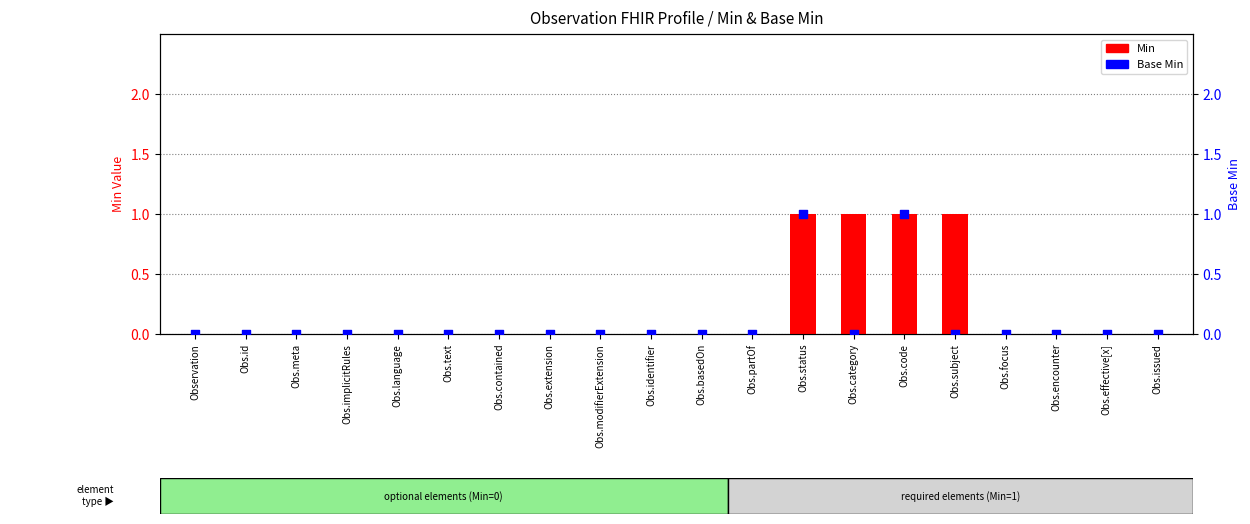

Which series has the largest Y range (max minus min)?

Min